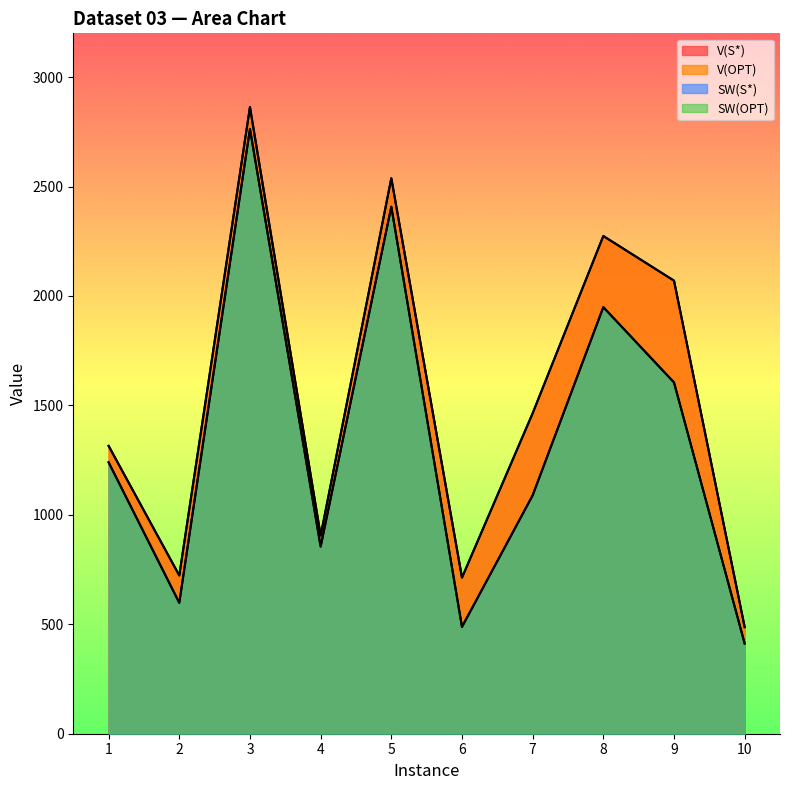

Where is the first local minimum for SW(S*)?

2